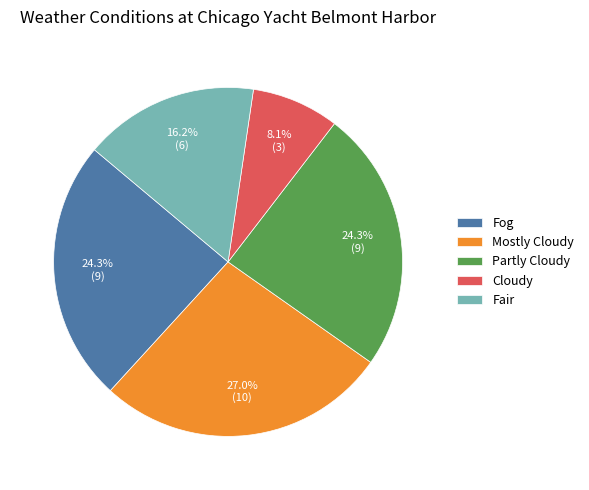

Does Fog account for over 50% of the chart?

No